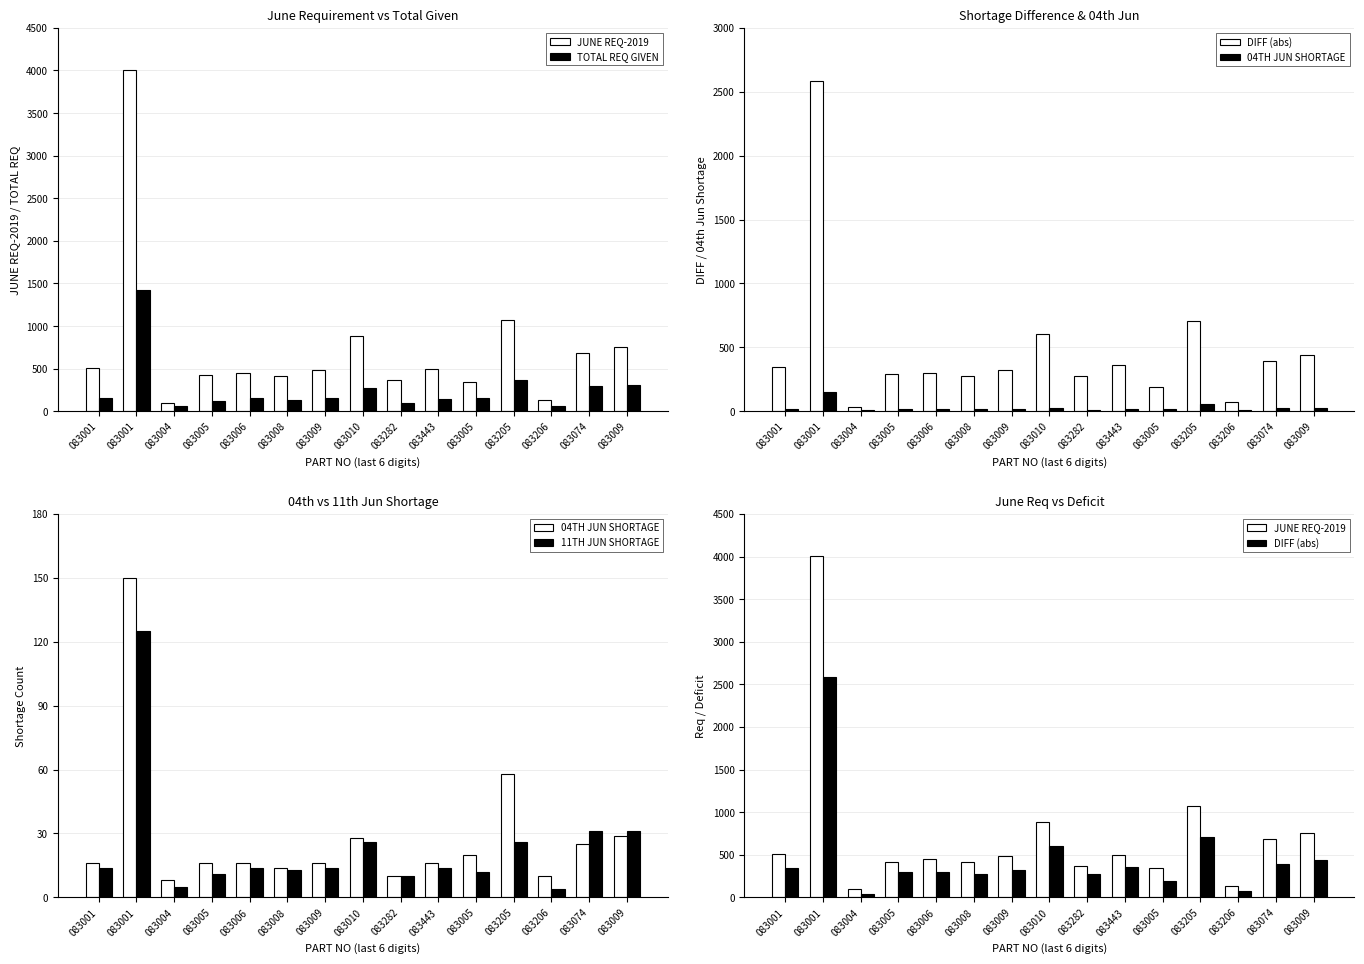

How many data points in TOTAL REQ GIVEN are less than 156?

7